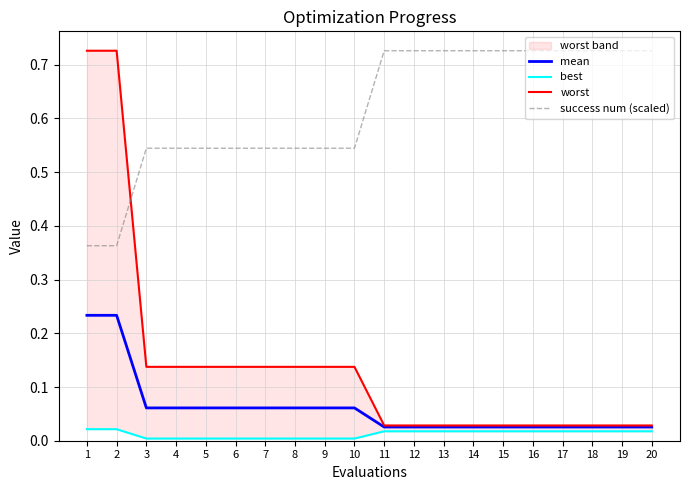

Which series has the largest range (max minus min)?

worst